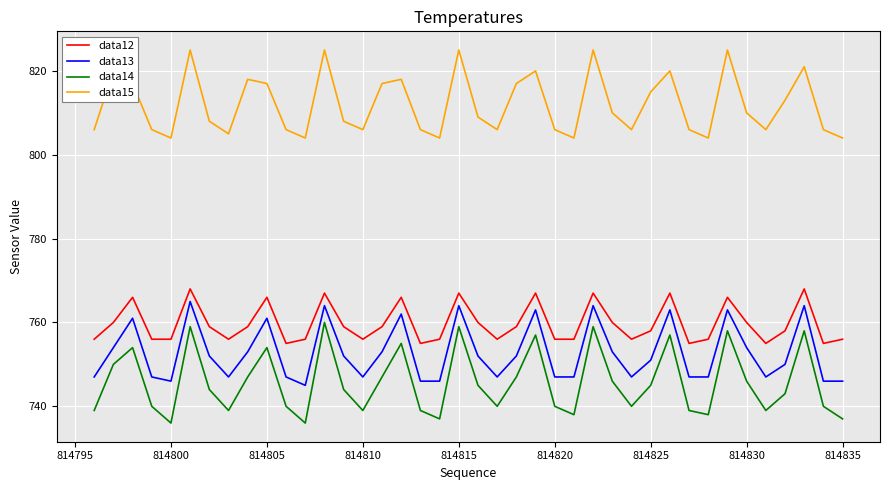

What is the greatest value displayed?

825